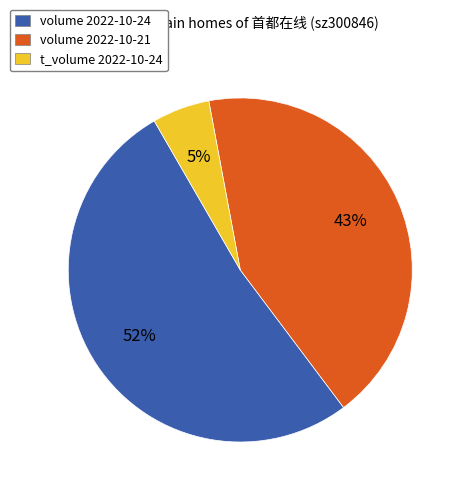

What is the ratio of the value at volume 2022-10-24 to the value at volume 2022-10-21?

1.2